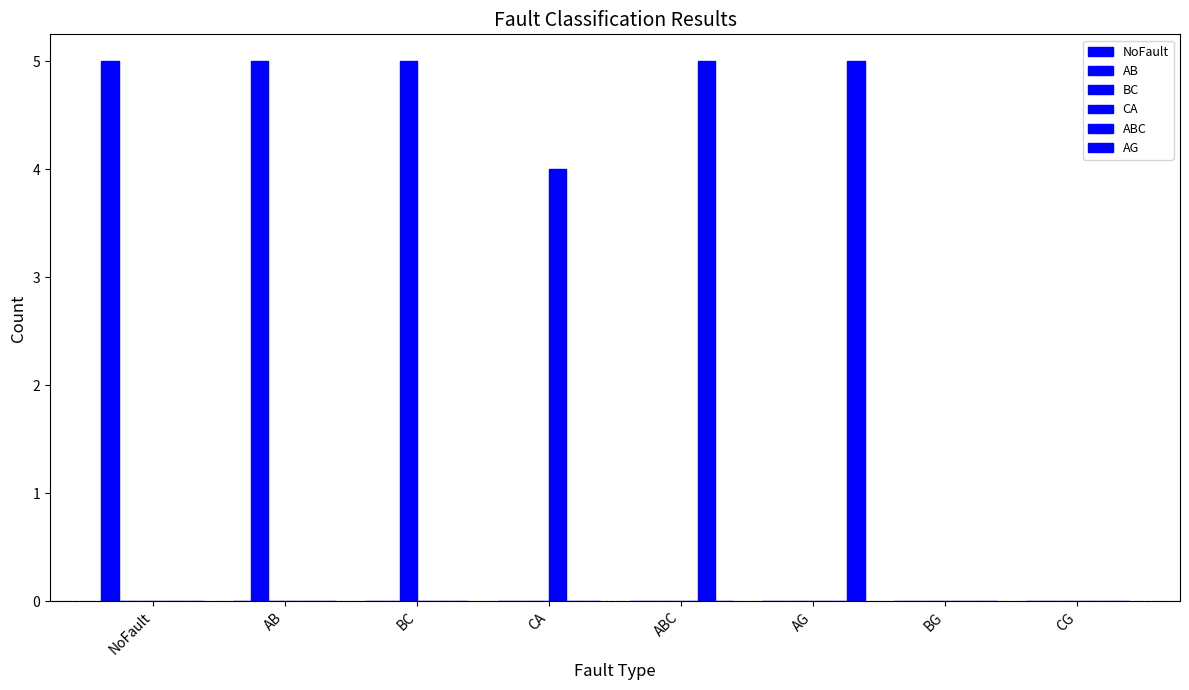

Rank the series at CA from lowest to highest value.

NoFault, AB, BC, ABC, AG, CA